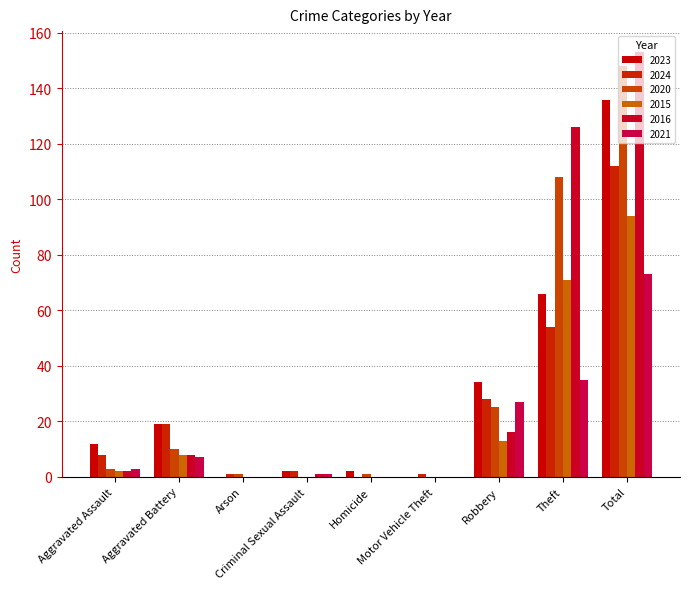

What is the difference between the maximum and minimum values in the 2021 series?

73